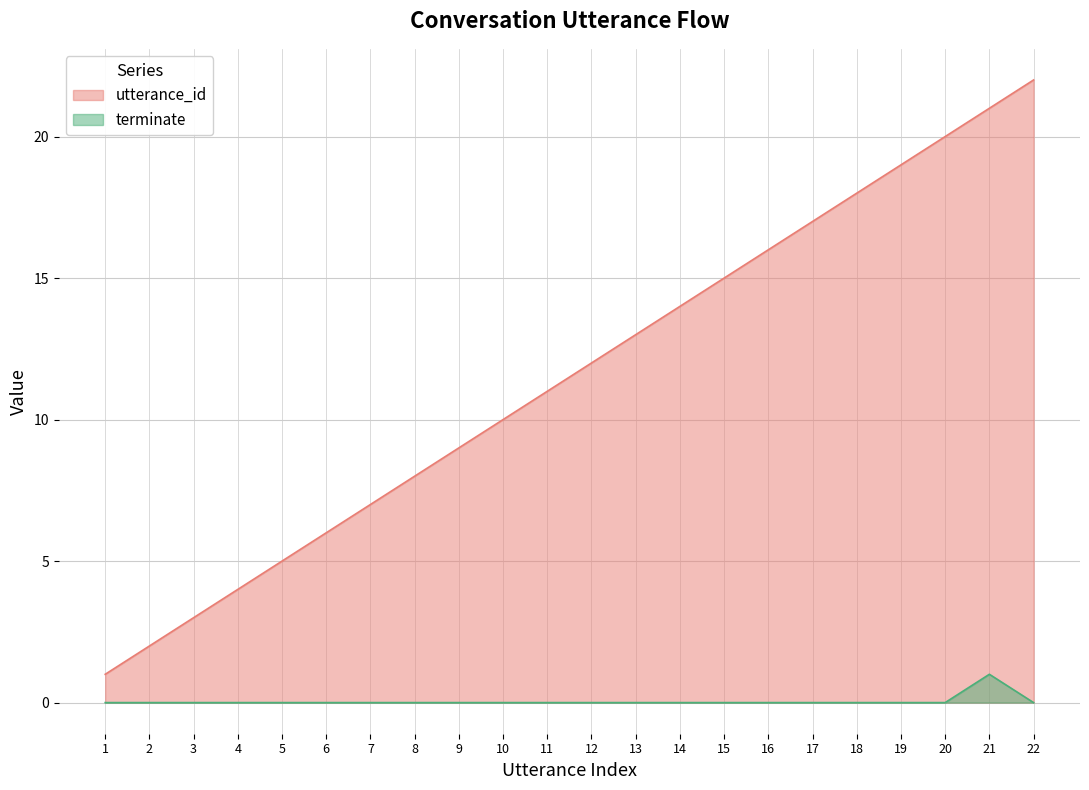

What is the sum of the utterance_id values at 22 and 15?

37